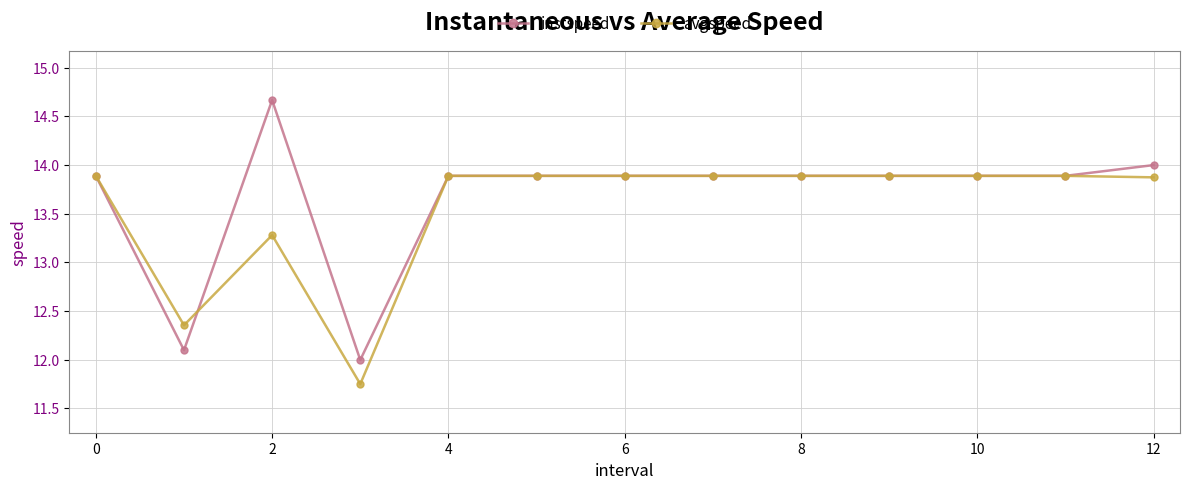

Which series has the widest spread of values?

instspeed